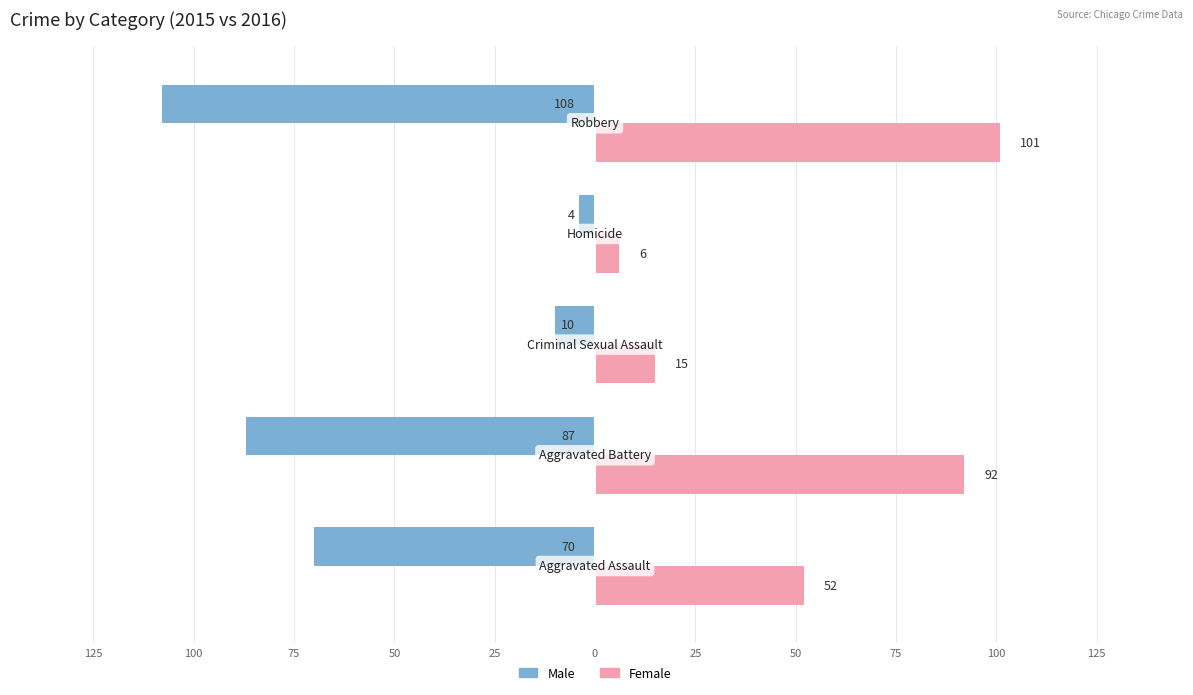

What is the value of the Male bar at the 3rd from the left?

-10